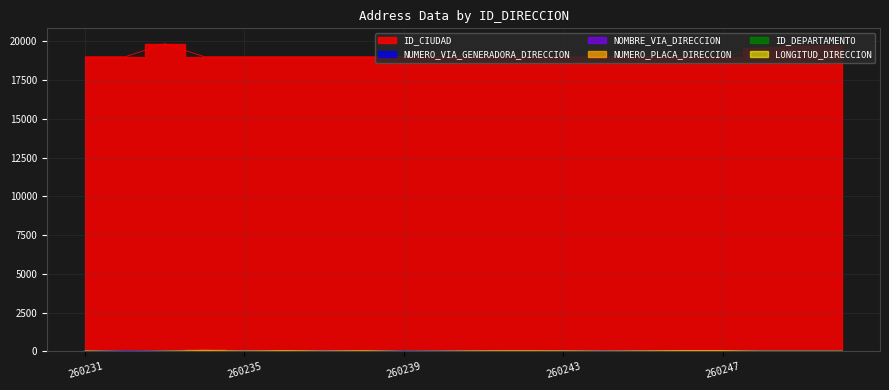

Which series has the largest range (max minus min)?

ID_CIUDAD